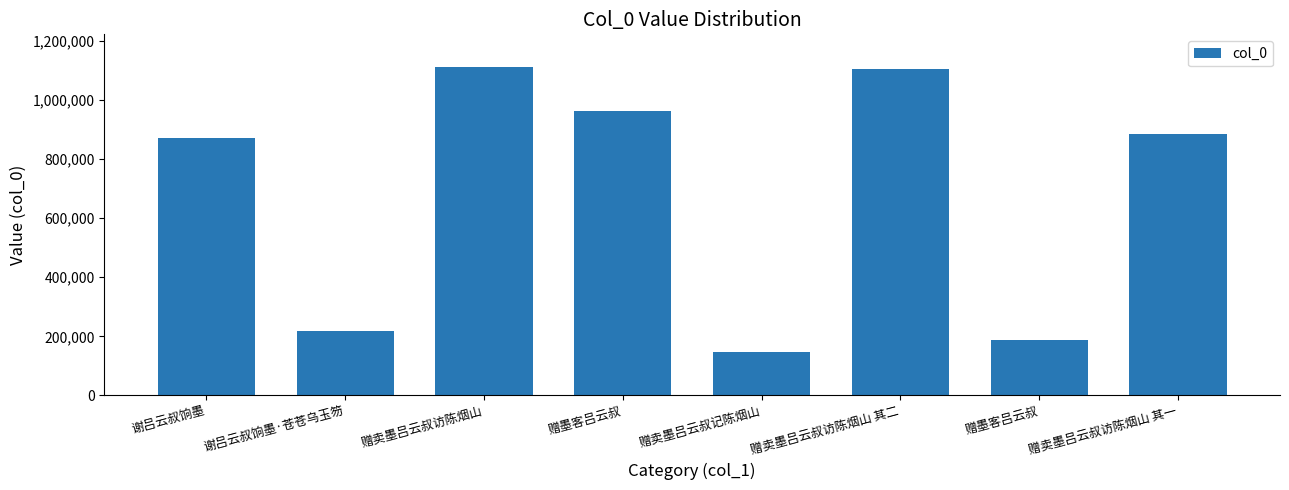

What is the minimum value shown in the chart?

146848